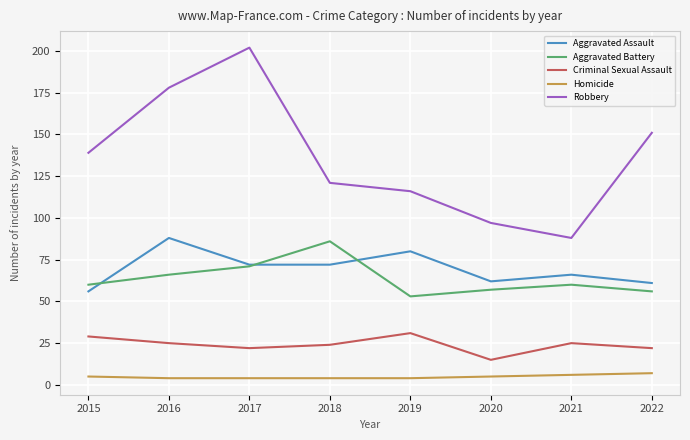

What is the lowest value of the Aggravated Assault series?

56